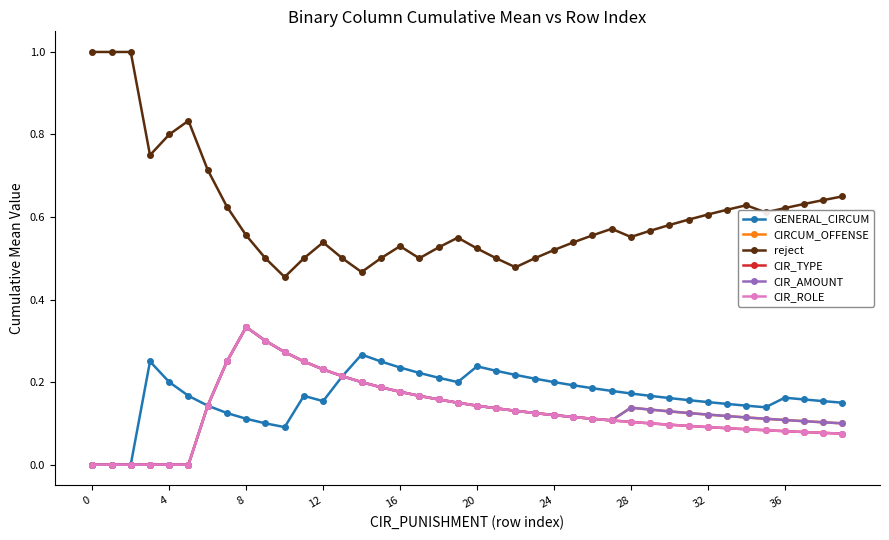

What is the value of the CIR_ROLE point at the 19th from the left?

0.2